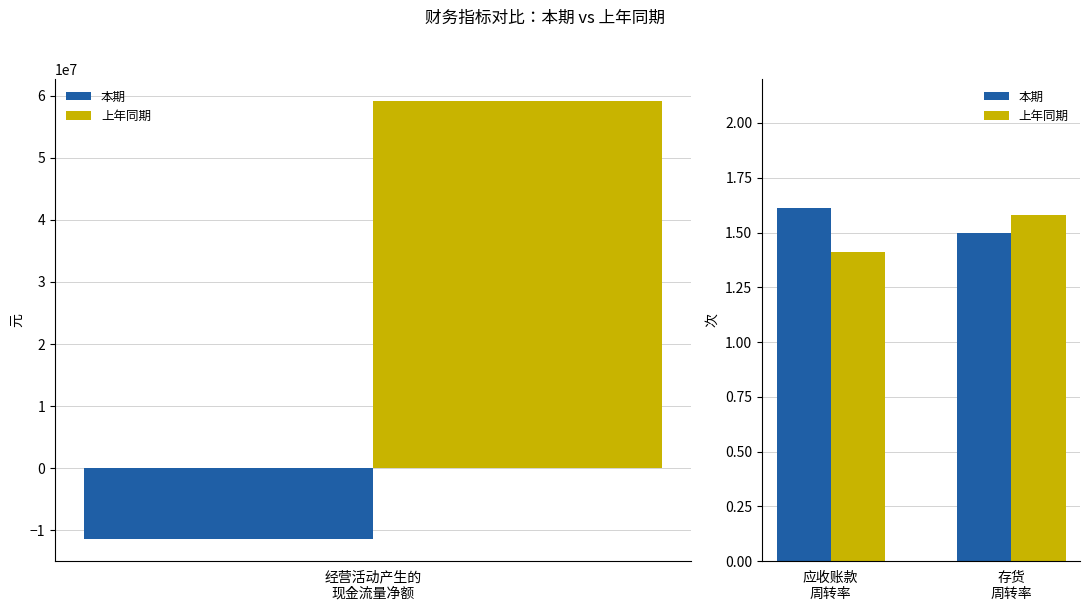

At which category is the sum across all series the highest?

存货 周转率